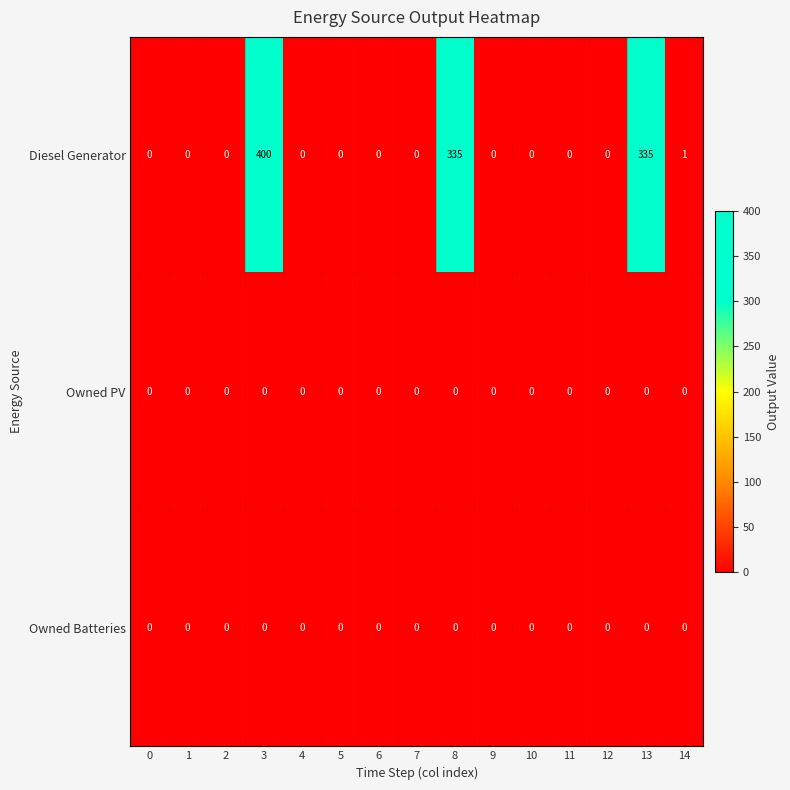

What is the average value of the Diesel Generator series?

71